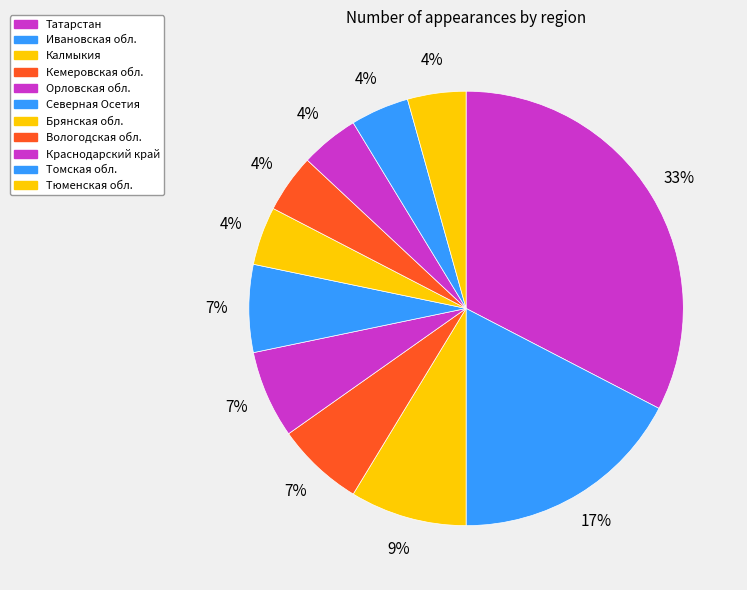

To the nearest percent, what is the difference between the largest and smallest slice percentages?

28%